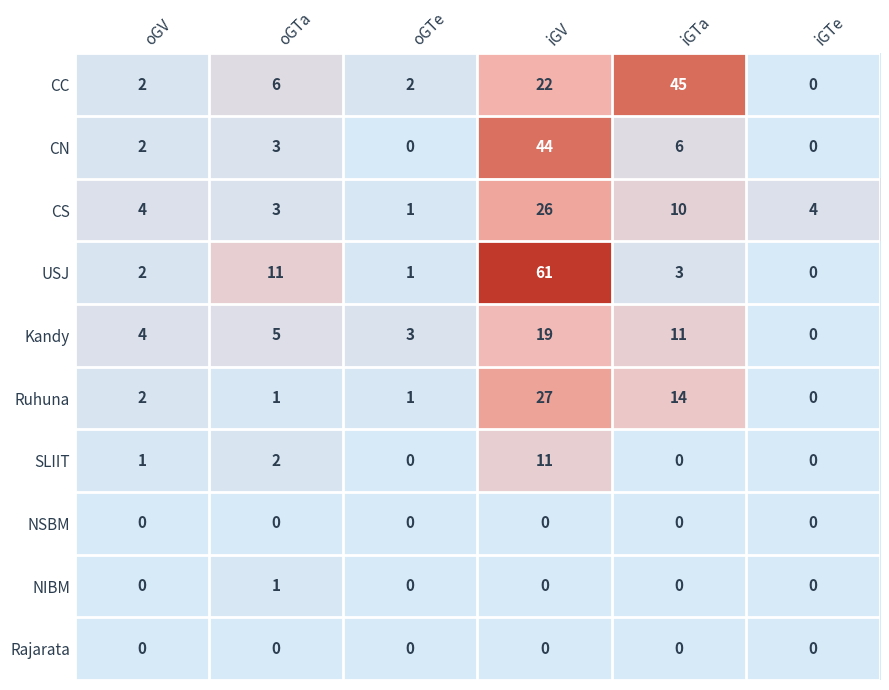

Is it true that Ruhuna equals 14 at iGTa?

True